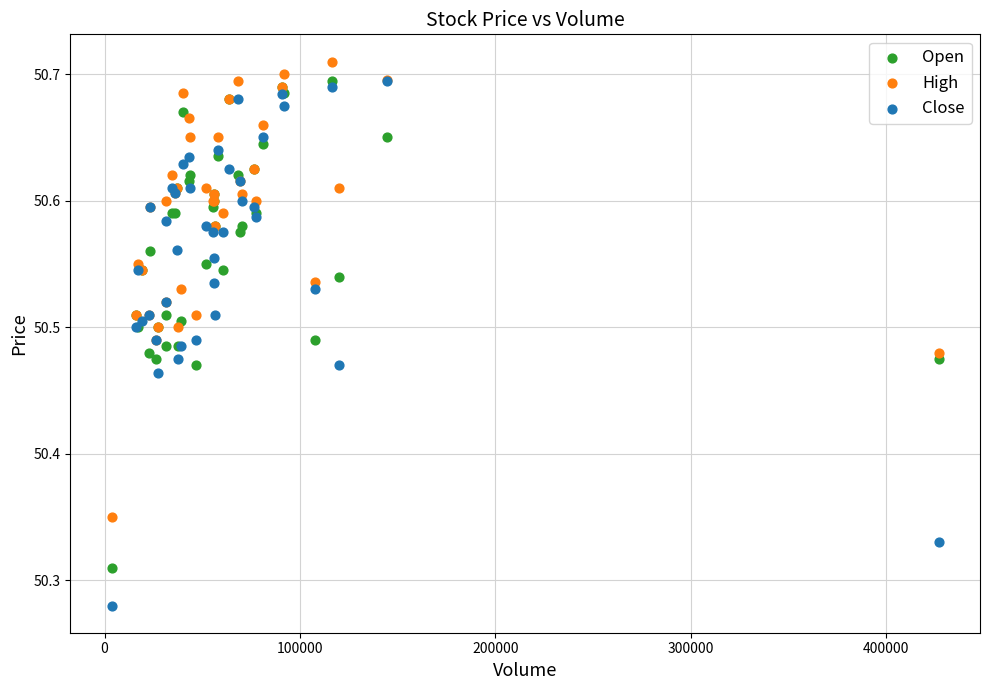

What are all the series names shown in the legend?

Open, High, Close